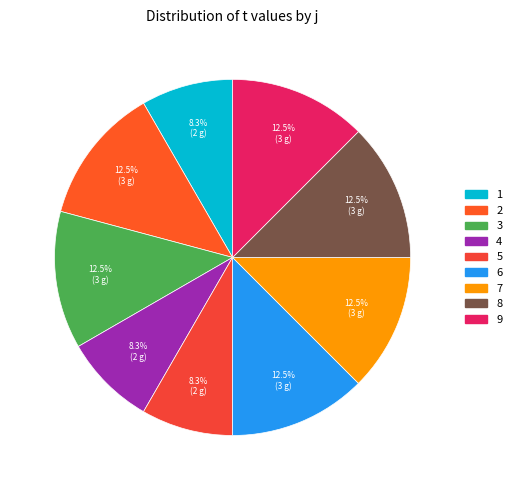

Is 6 the majority of the pie?

No